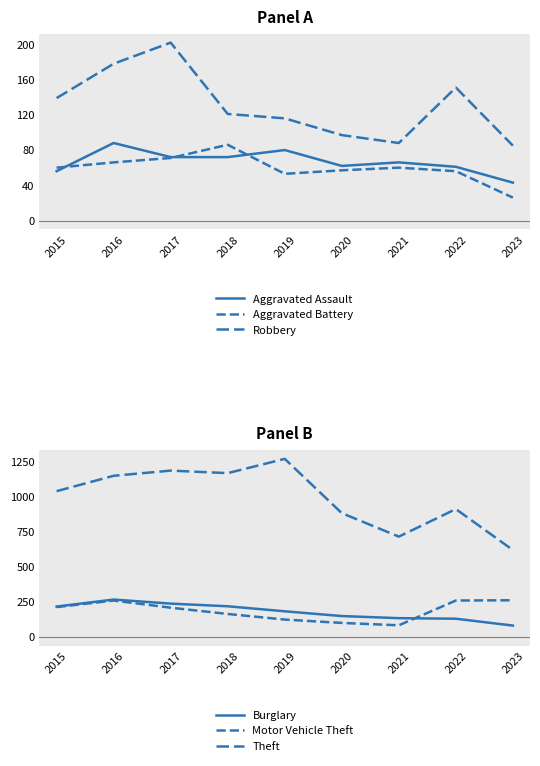

True or false: Aggravated Assault has more than 1 interior local peaks.

True